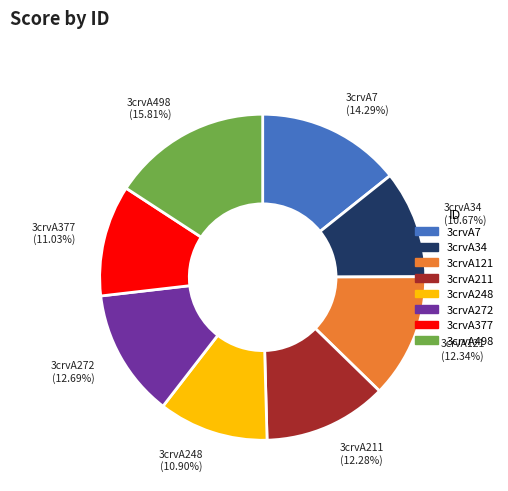

To the nearest percent, what is the difference between the largest and smallest slice percentages?

5%